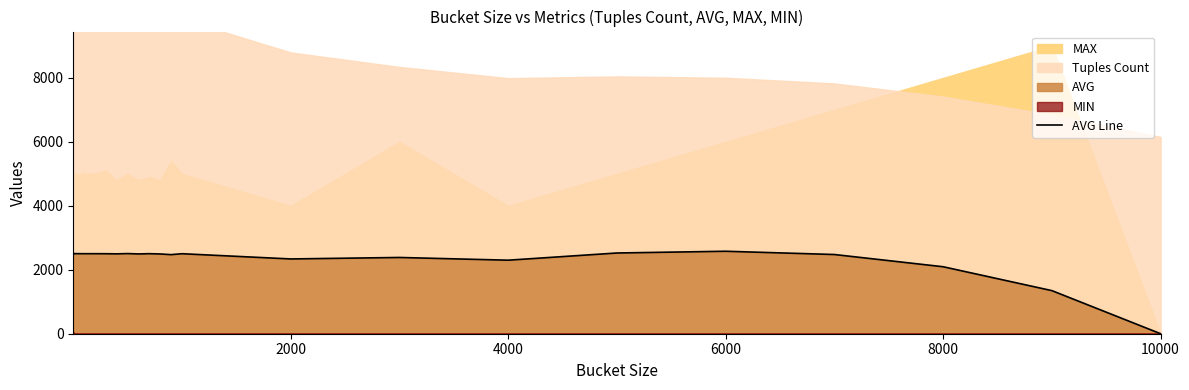

What is the maximum value for AVG Line?

2579.1